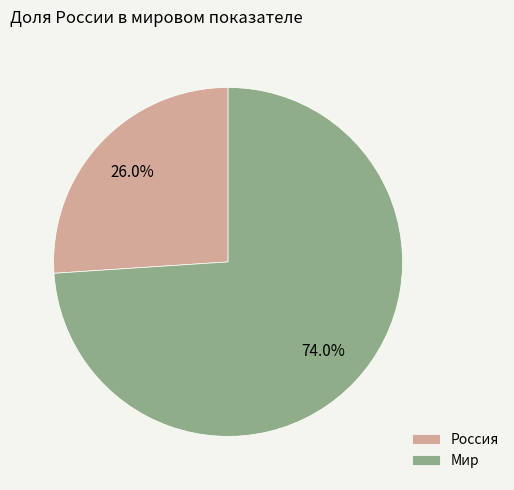

To the nearest percent, what is the difference between the largest and smallest slice percentages?

48%